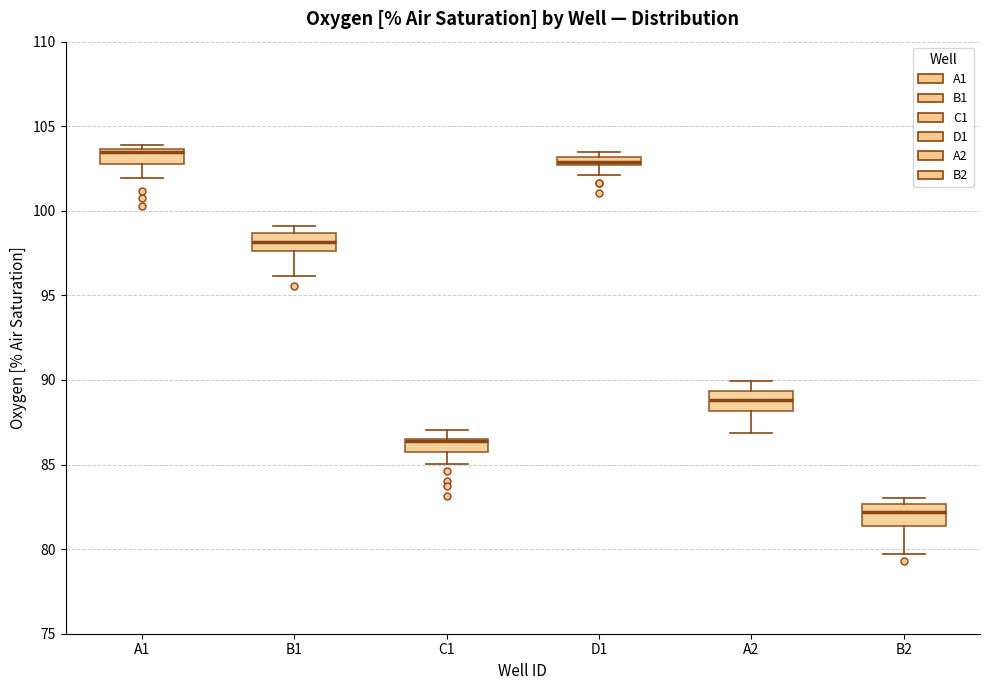

Where is the lower edge of the box for C1 on the y-axis? The values are not printed on the chart, so give them approximately, as read against the axis.

85.5